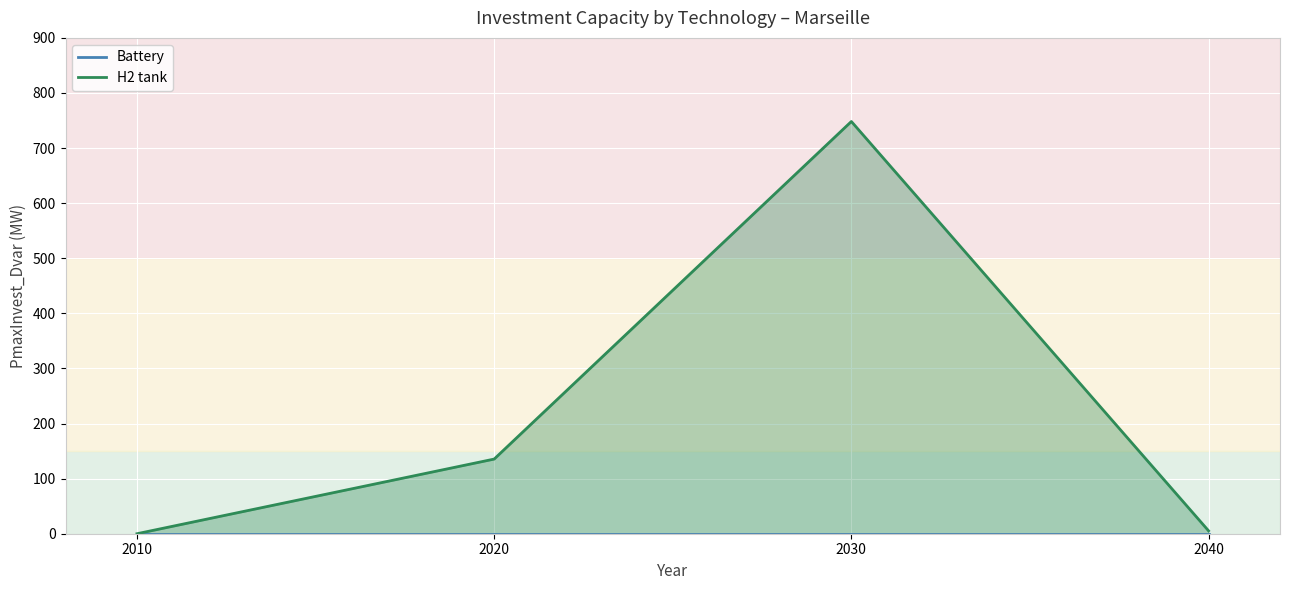

Which series has the largest total across all categories?

H2 tank